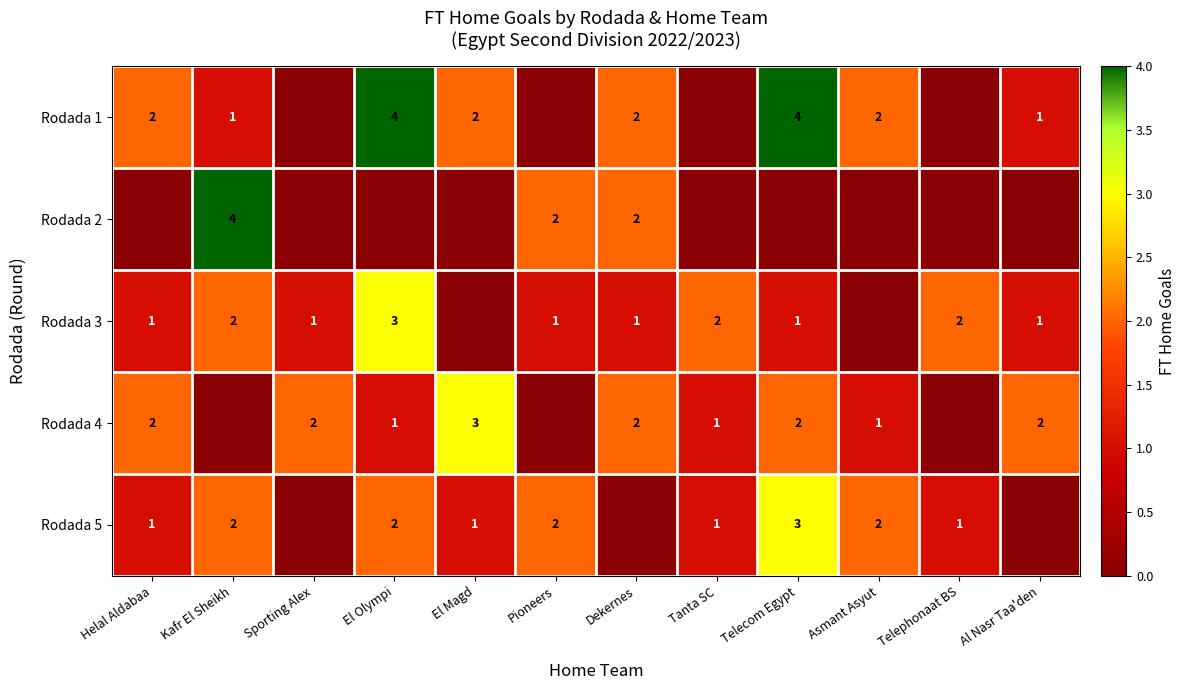

Which category has the highest value across all series?

El Olympi